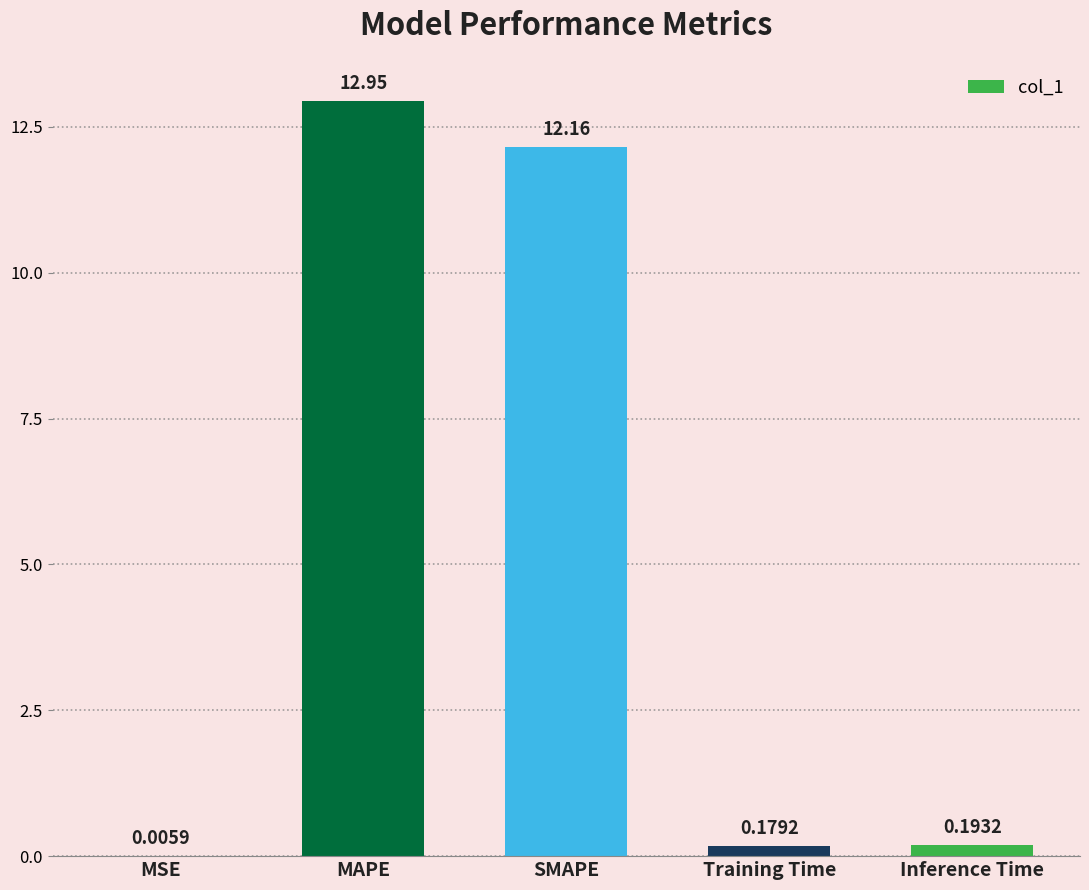

What is the sum of all values?

25.5